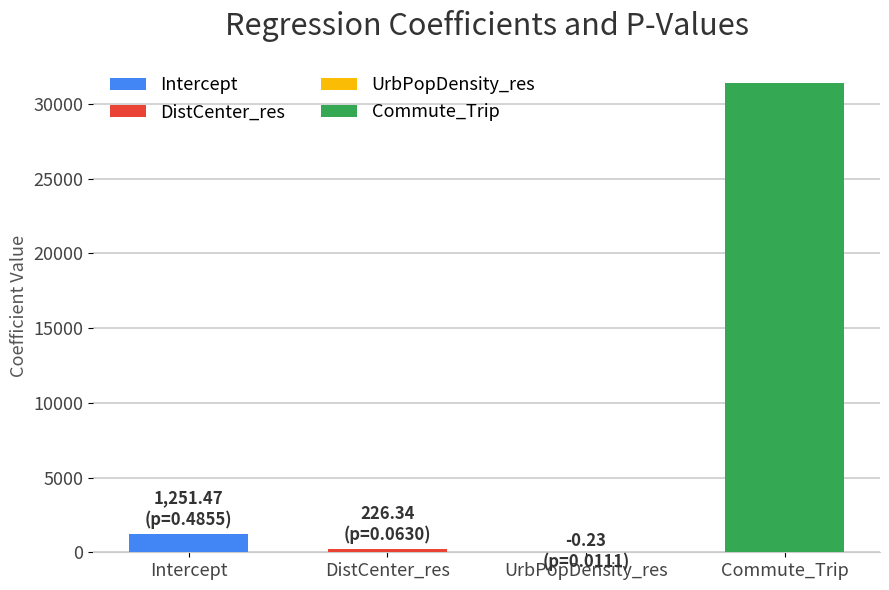

At which label is the value closest to 15689?

Intercept